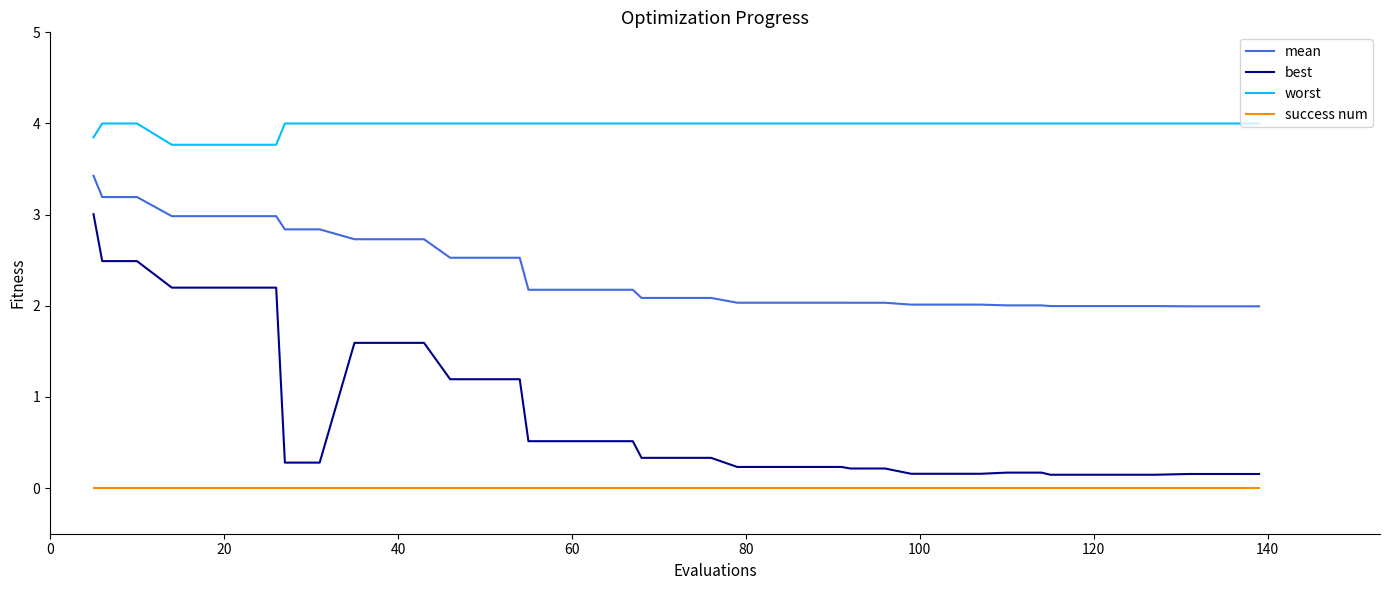

Which series has the largest total across all categories?

worst